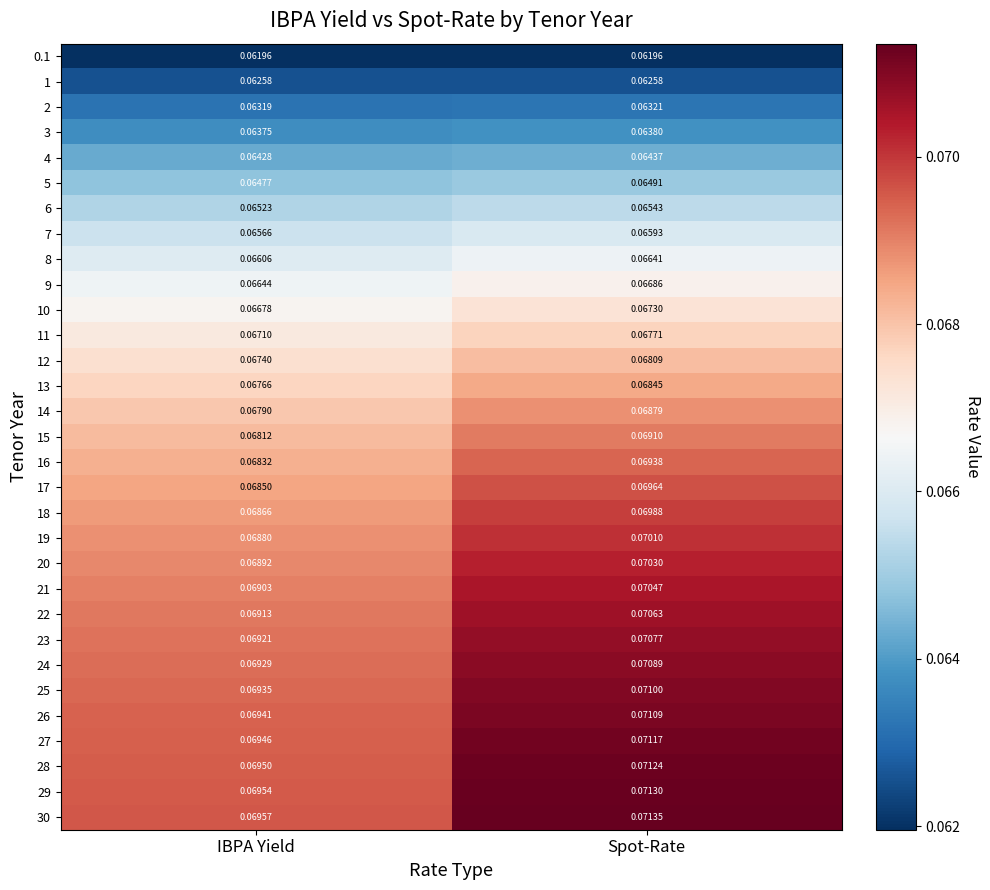

At which category does the chart reach its peak across all series?

Spot-Rate